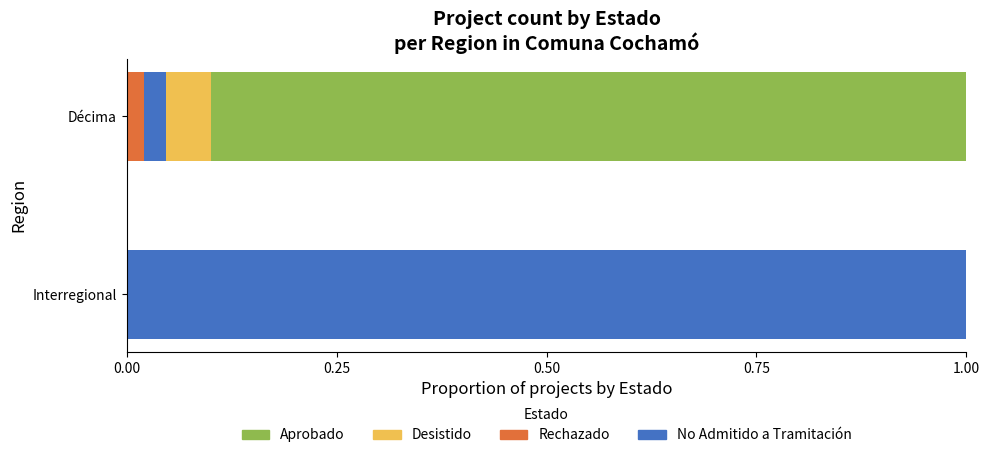

How many series are shown in this chart?

4